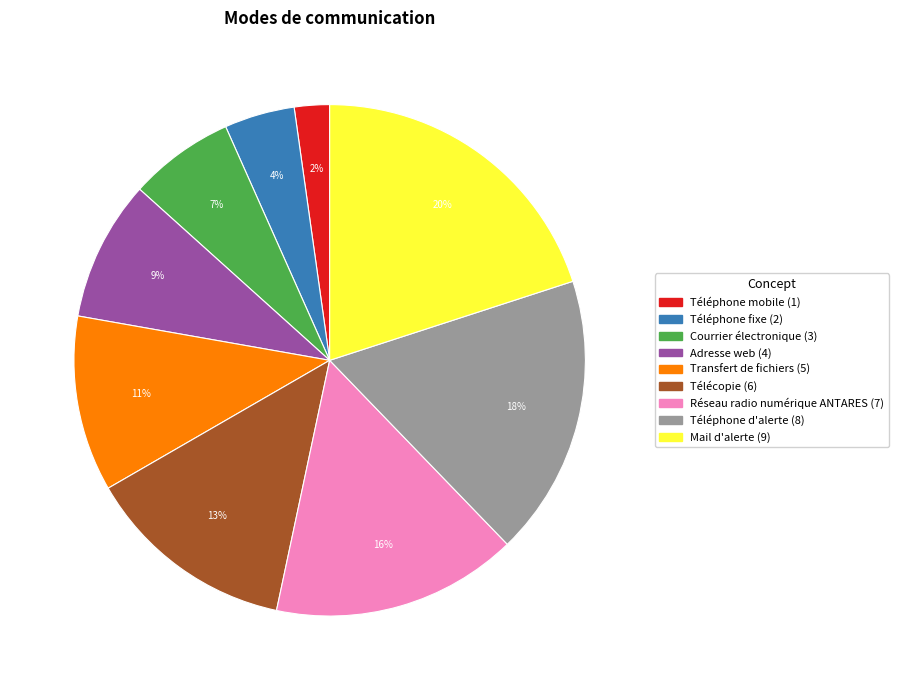

Combined, do Téléphone fixe and Téléphone mobile account for over 50%?

No